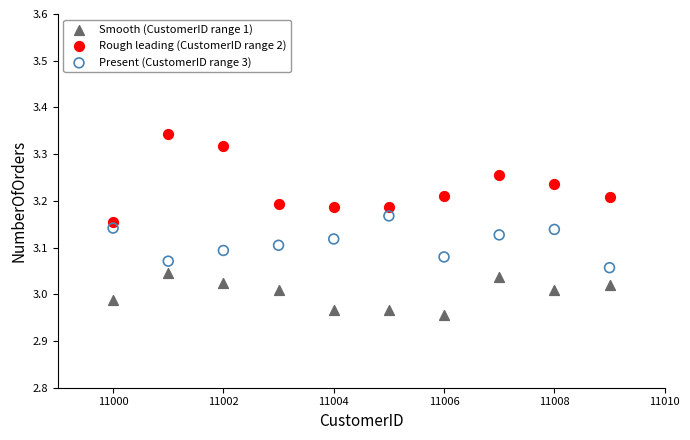

Which series contains the lowest Y value?

Smooth (CustomerID range 1)